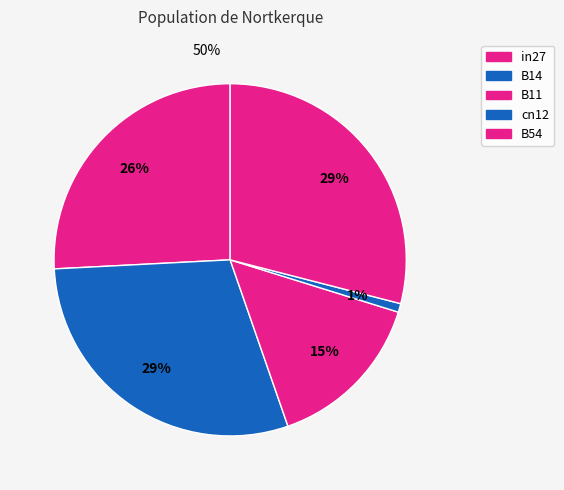

To the nearest percent, what is the combined percentage of in27 and B14?

55%